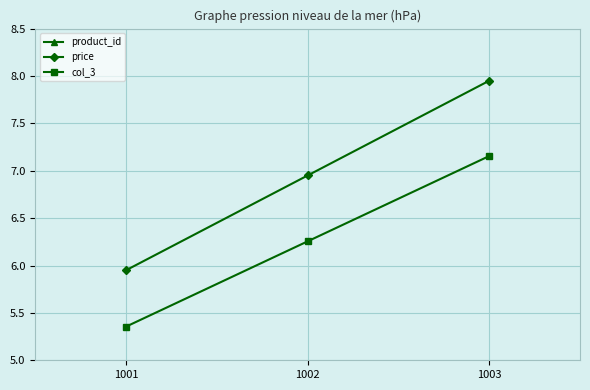

The price series shows 8.0 at 1003. True or false?

True